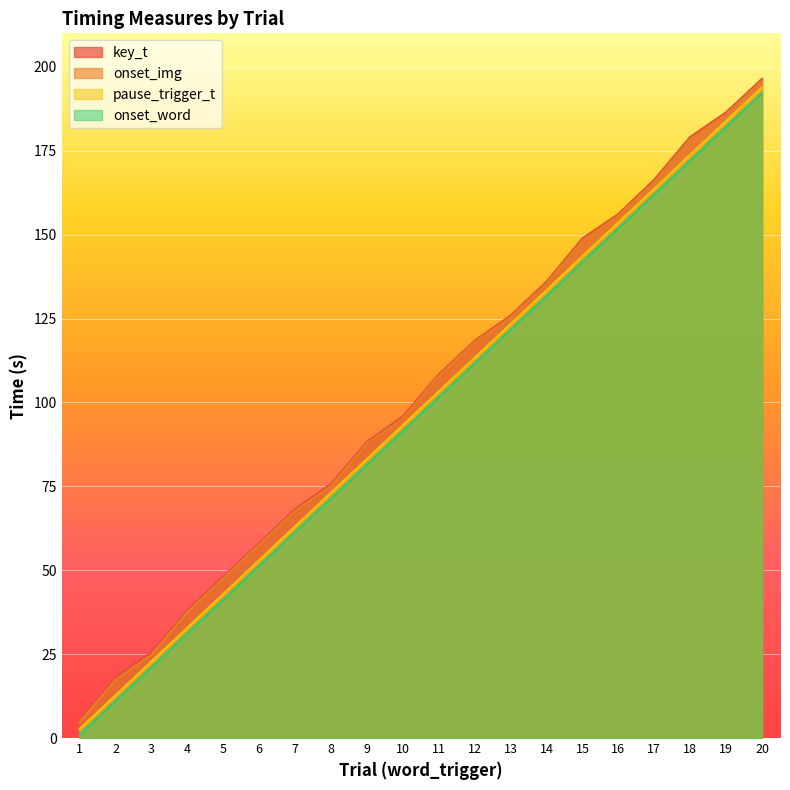

True or false: pause_trigger_t and onset_img cross at least once.

False